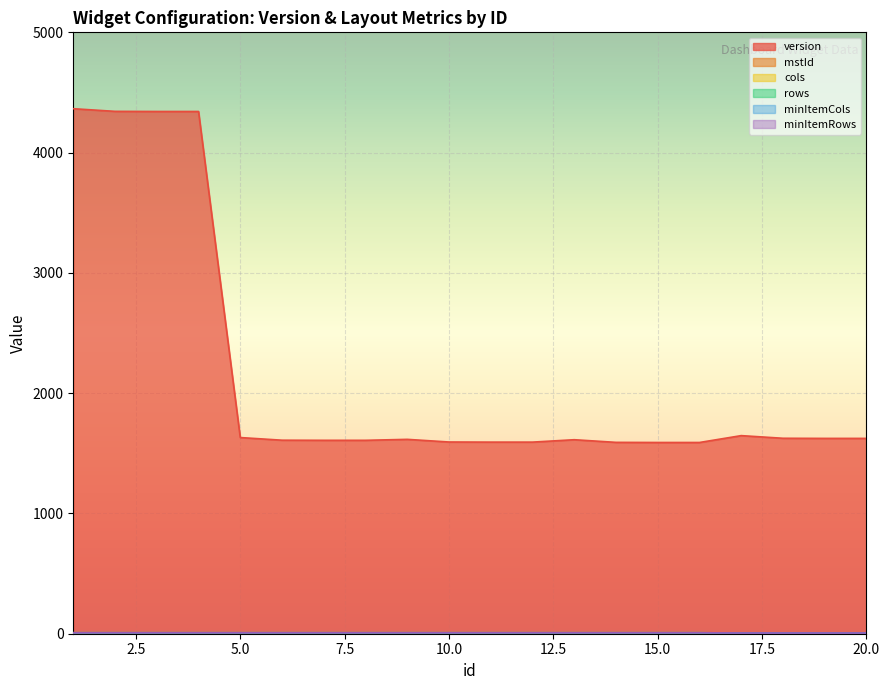

The value of mstId at 1 is 1. True or false?

True